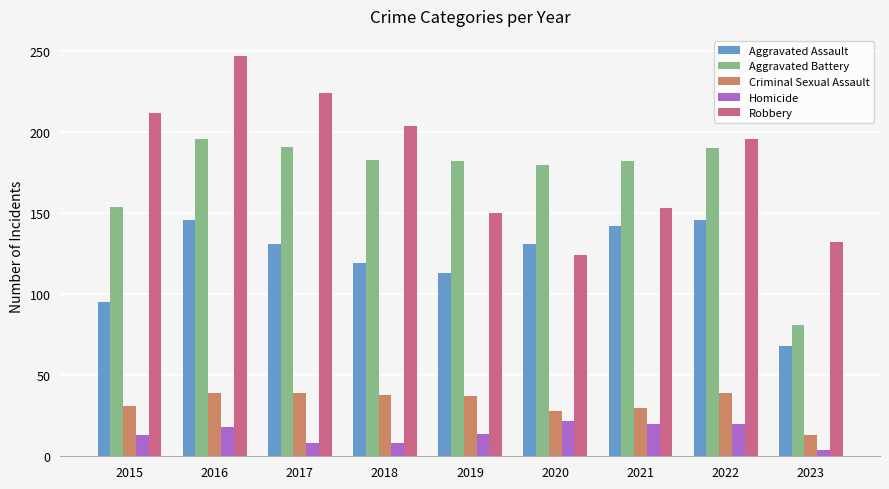

What is the value of the Aggravated Battery bar at the 6th from the left?

180